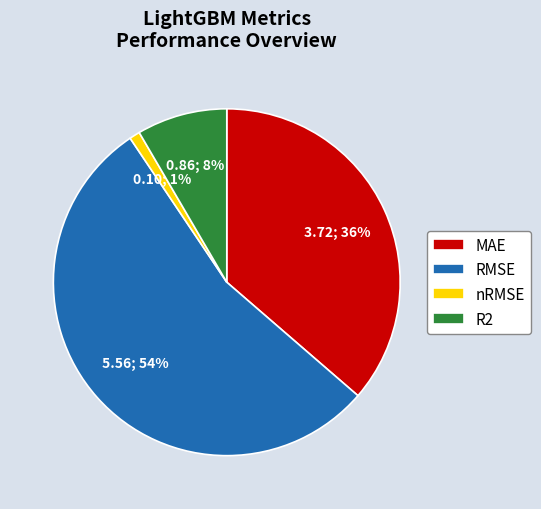

Rank the categories by value from highest to lowest.

RMSE, MAE, R2, nRMSE